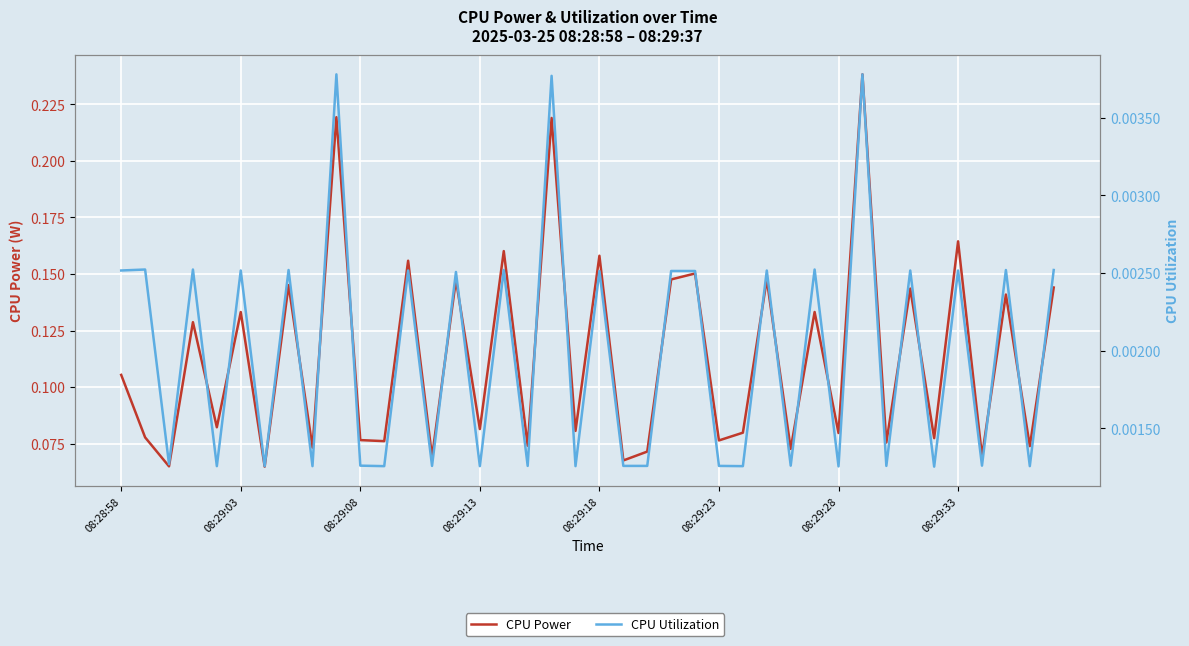

What is the sum of all CPU Power values?

4.5